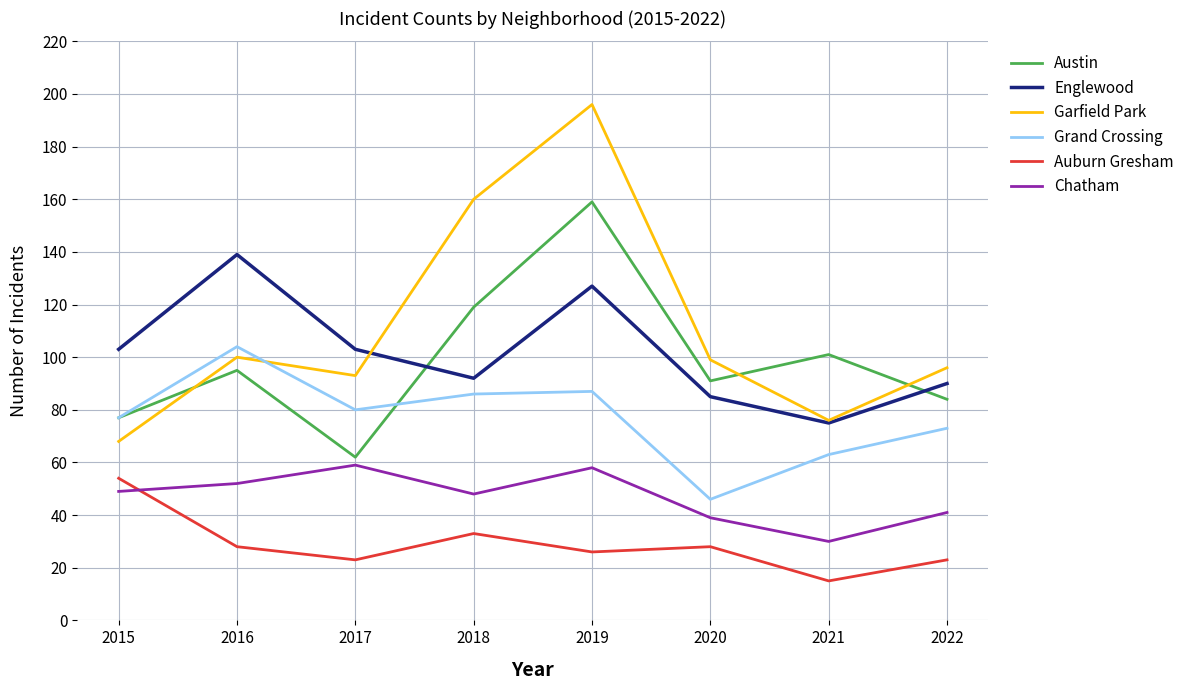

Which series changed the most between 2019 and 2022?

Garfield Park